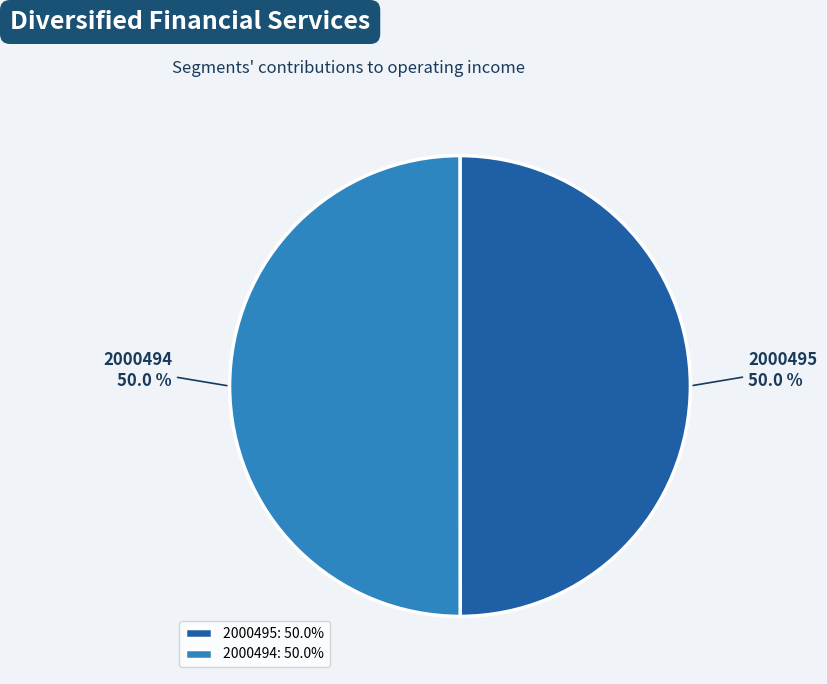

Combined, do 2000495 and 2000494 account for over 50%?

Yes